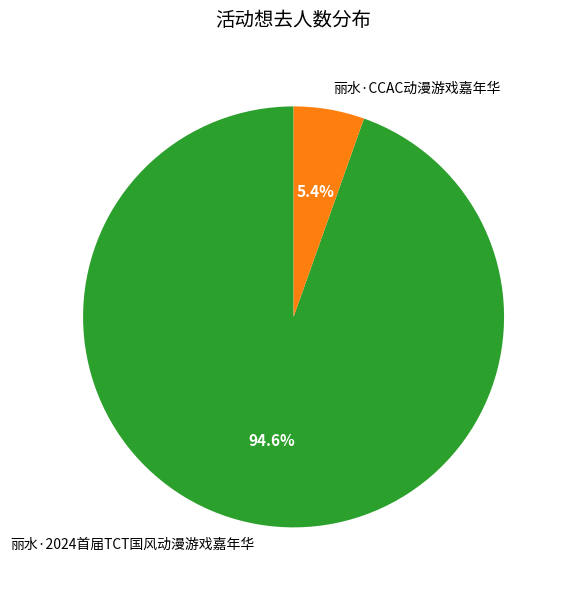

What is the smallest slice in the pie chart?

丽水·CCAC动漫游戏嘉年华